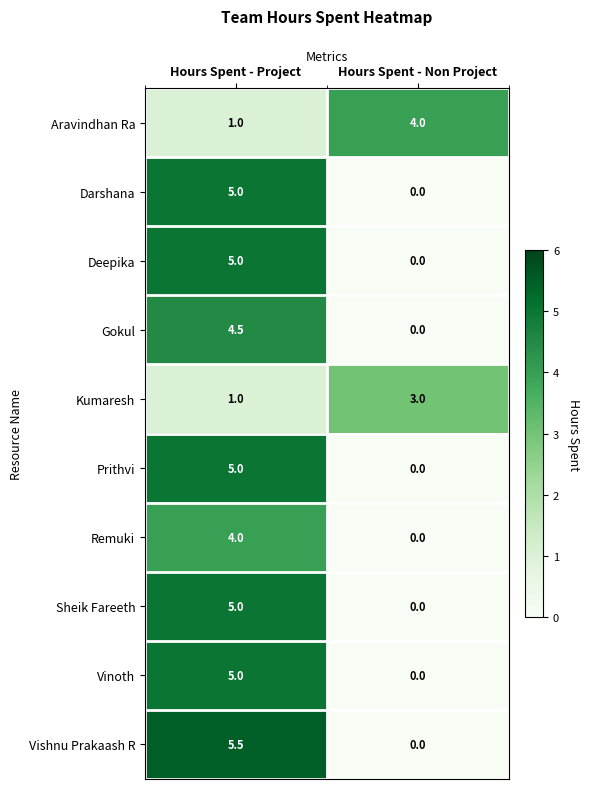

What value does the Aravindhan Ra series have at Hours Spent - Non Project?

4.0